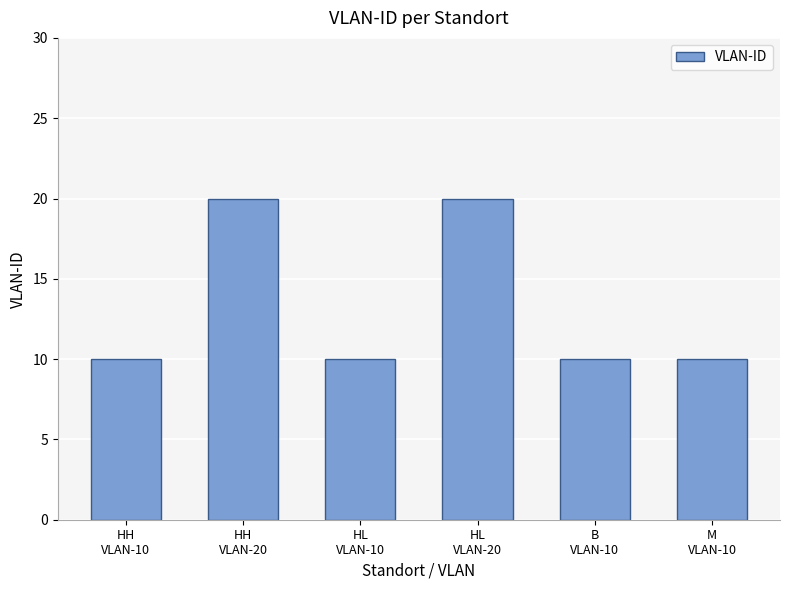

What is the smallest value displayed?

10